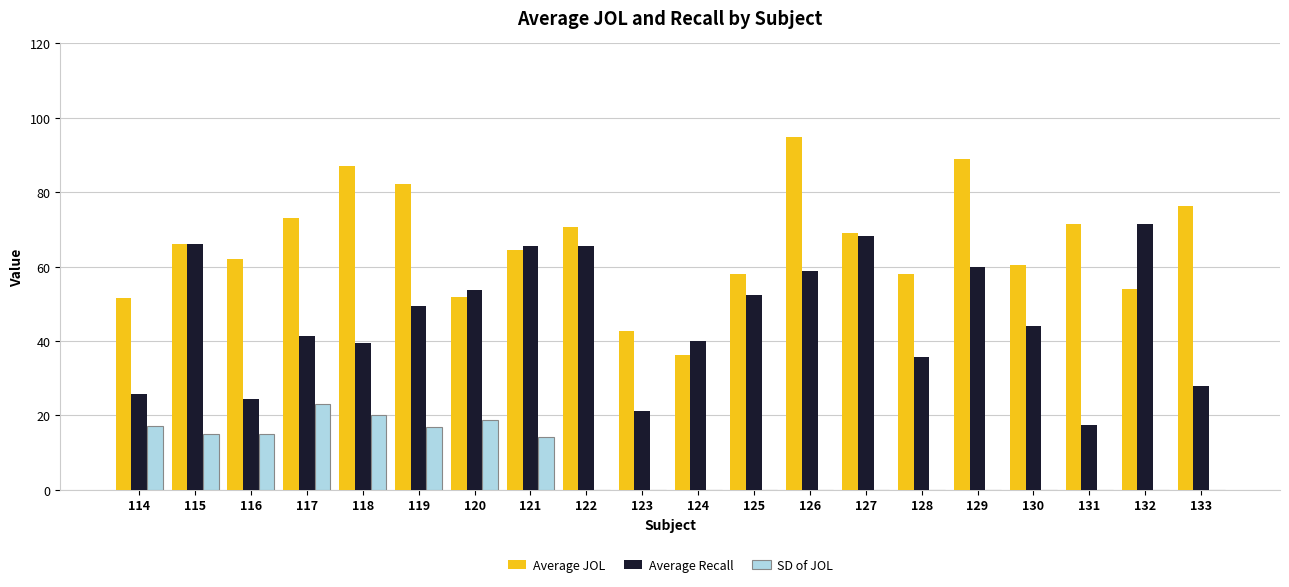

The Average Recall series shows 17.8 at 118. True or false?

False